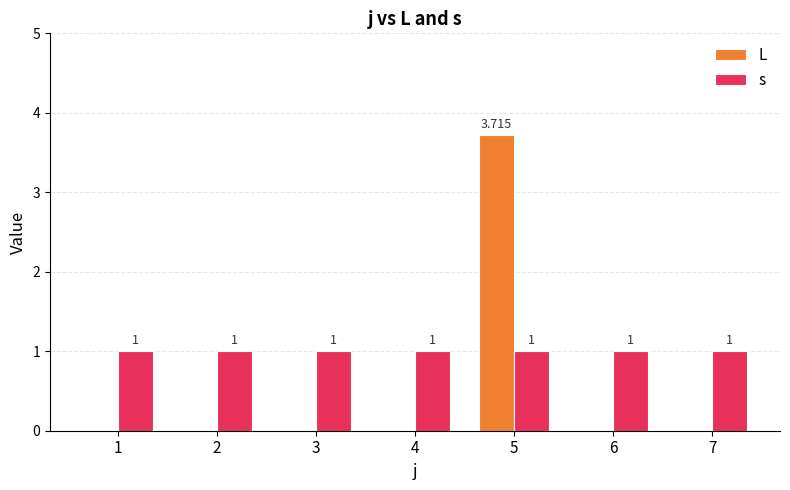

Which series has the largest total across all categories?

s